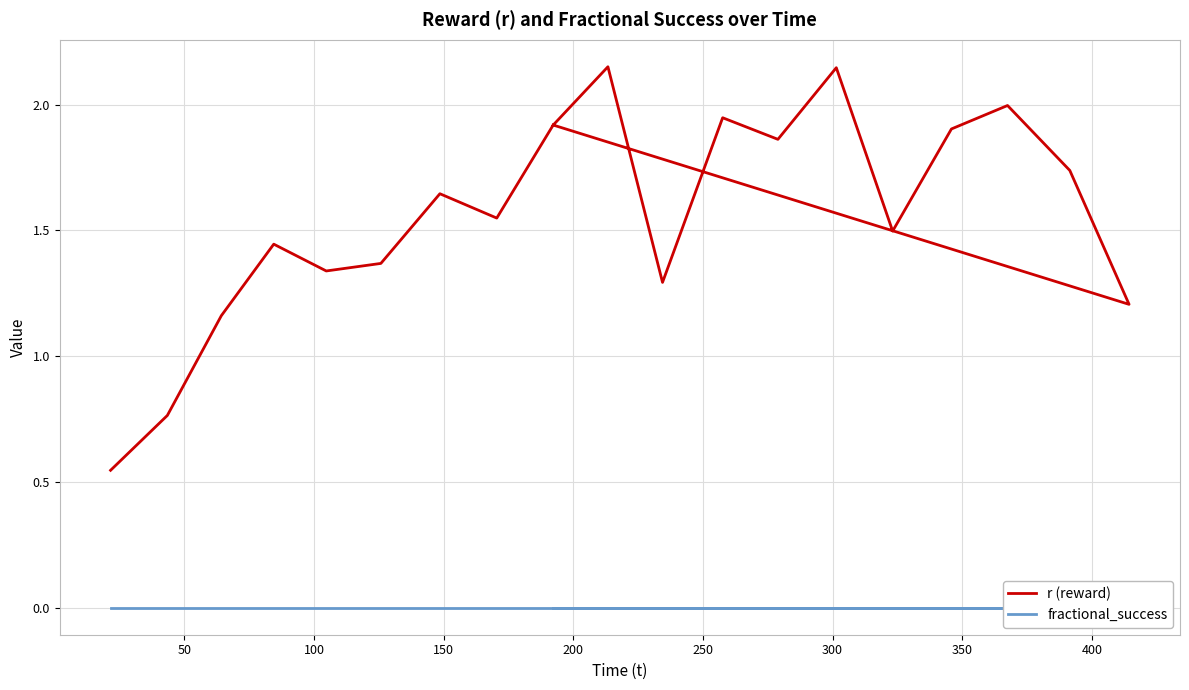

List the series in order of their peak value, highest first.

r (reward), fractional_success